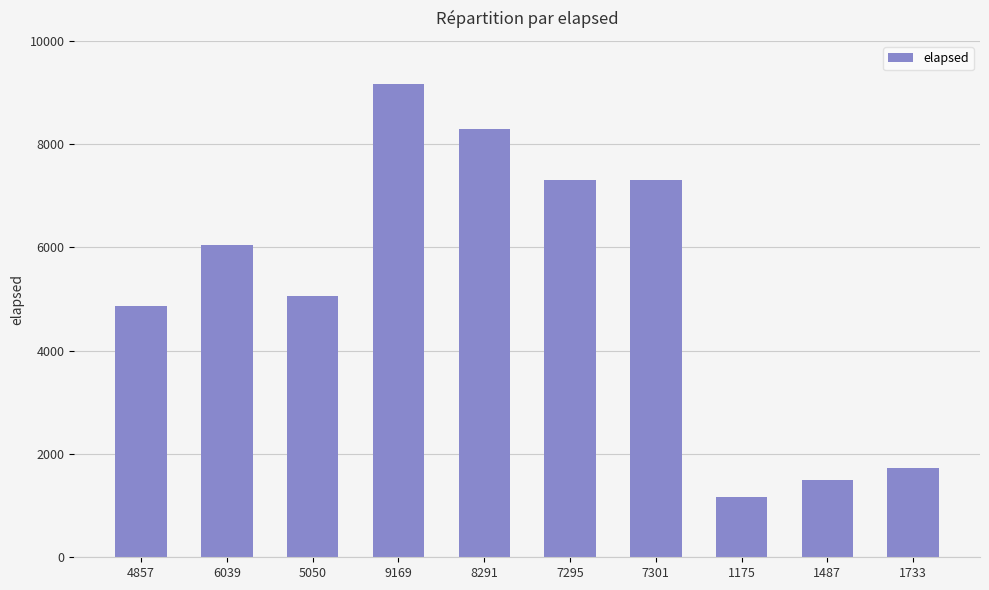

How many distinct data groups are displayed?

1